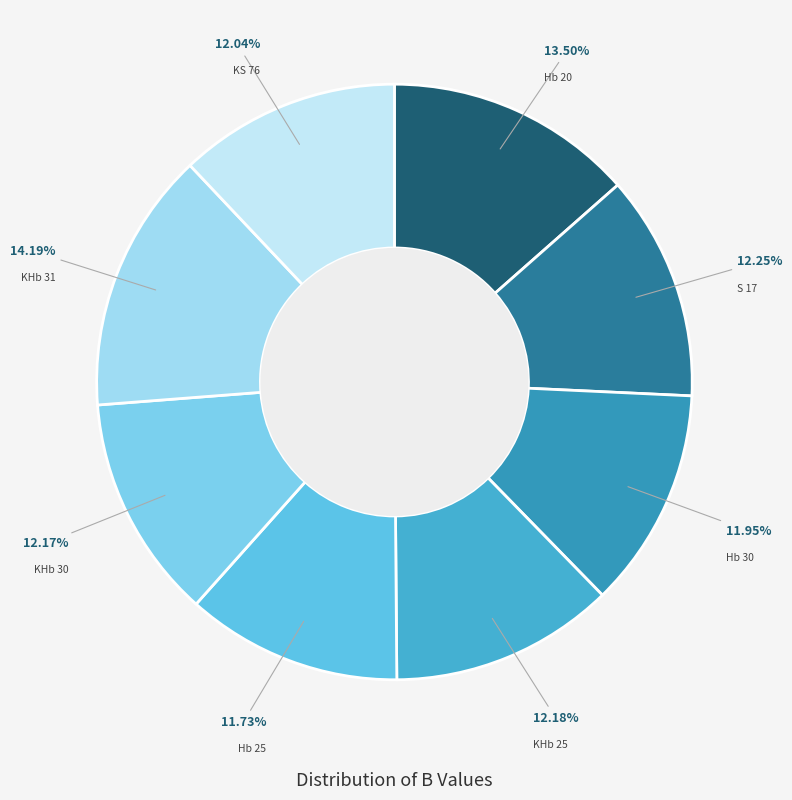

True or false: KS 76 accounts for 12% of the total.

True